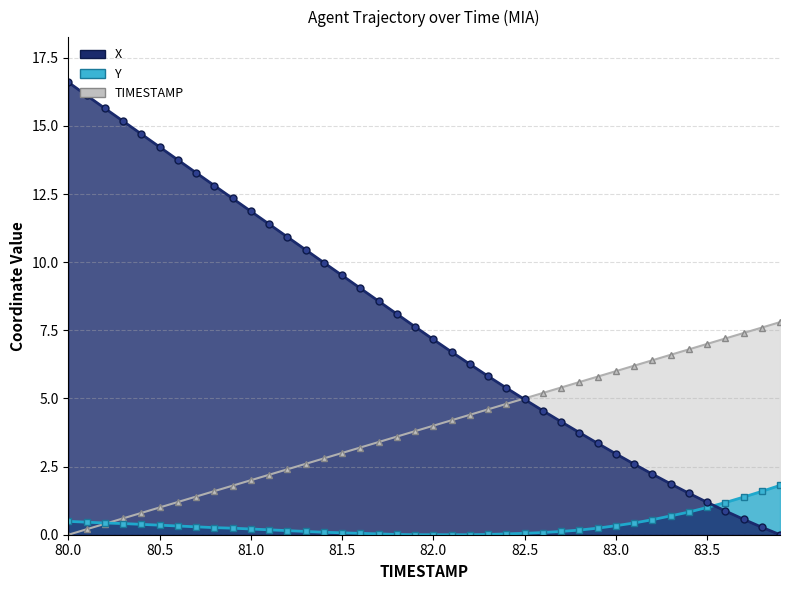

At how many categories does at least one series exceed 7?

25